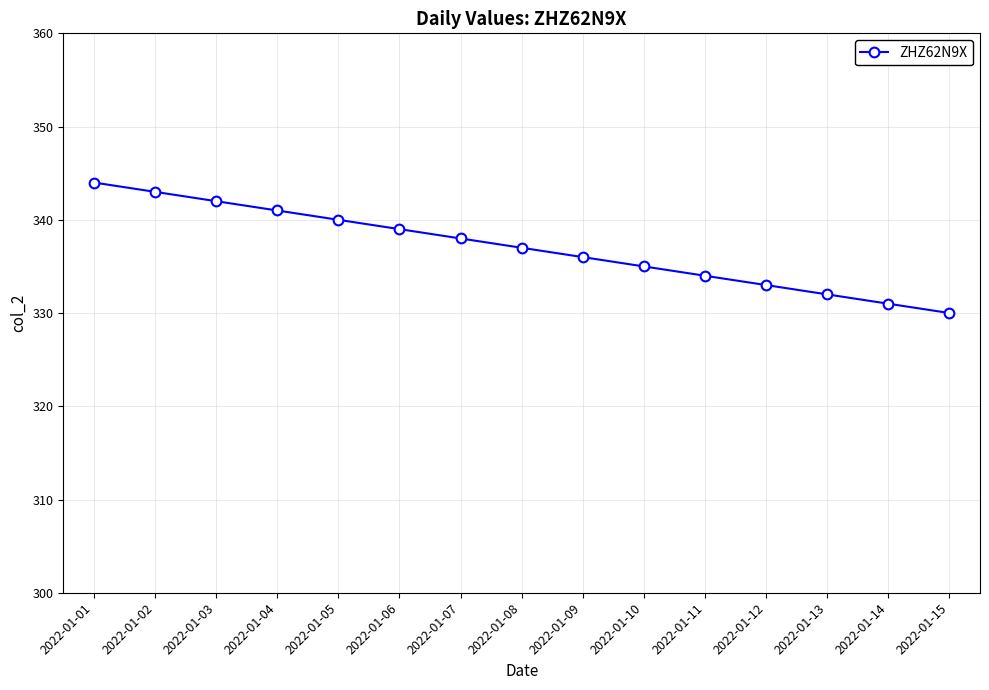

Reading right to left, transcribe all the data shown in this chart.

2022-01-15=330	2022-01-14=331	2022-01-13=332	2022-01-12=333	2022-01-11=334	2022-01-10=335	2022-01-09=336	2022-01-08=337	2022-01-07=338	2022-01-06=339	2022-01-05=340	2022-01-04=341	2022-01-03=342	2022-01-02=343	2022-01-01=344